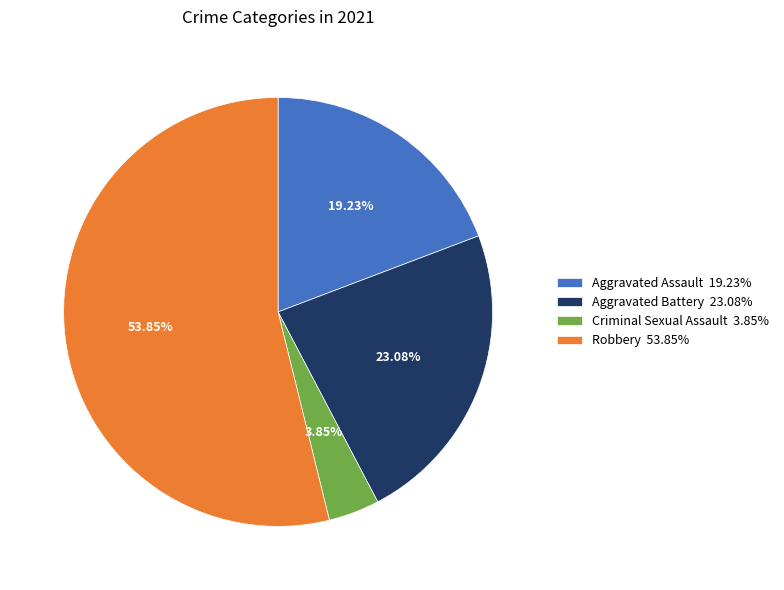

What percentage do Aggravated Battery and Robbery together represent?

76.9%